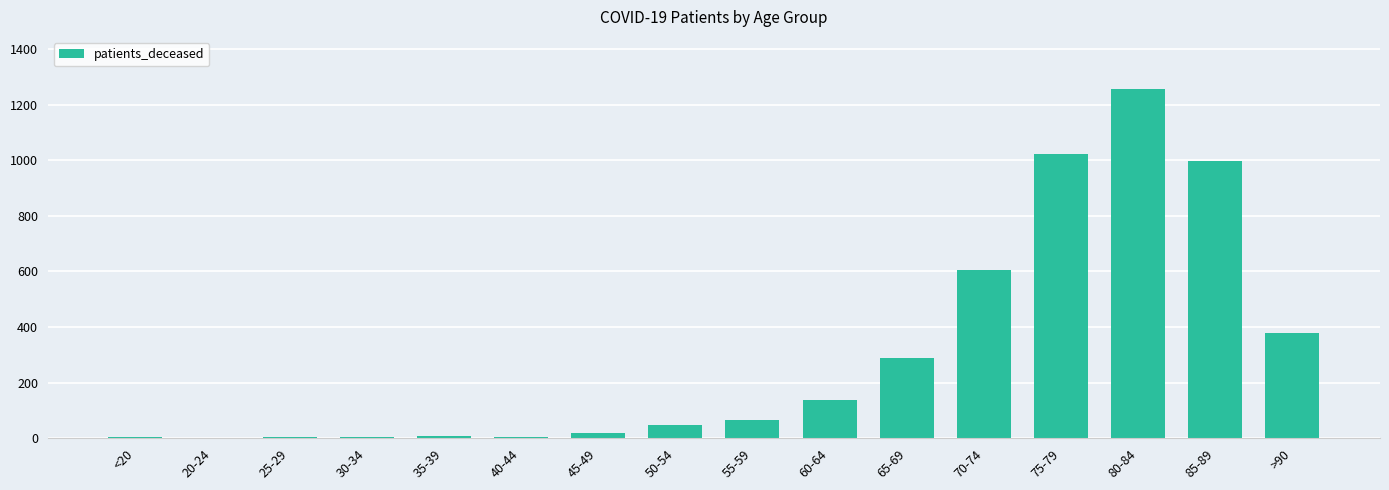

What value does the data have at 25-29?

3